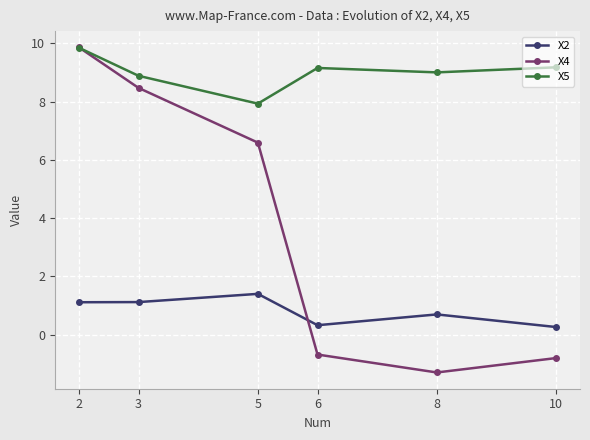

True or false: X4 and X2 cross at least once.

True